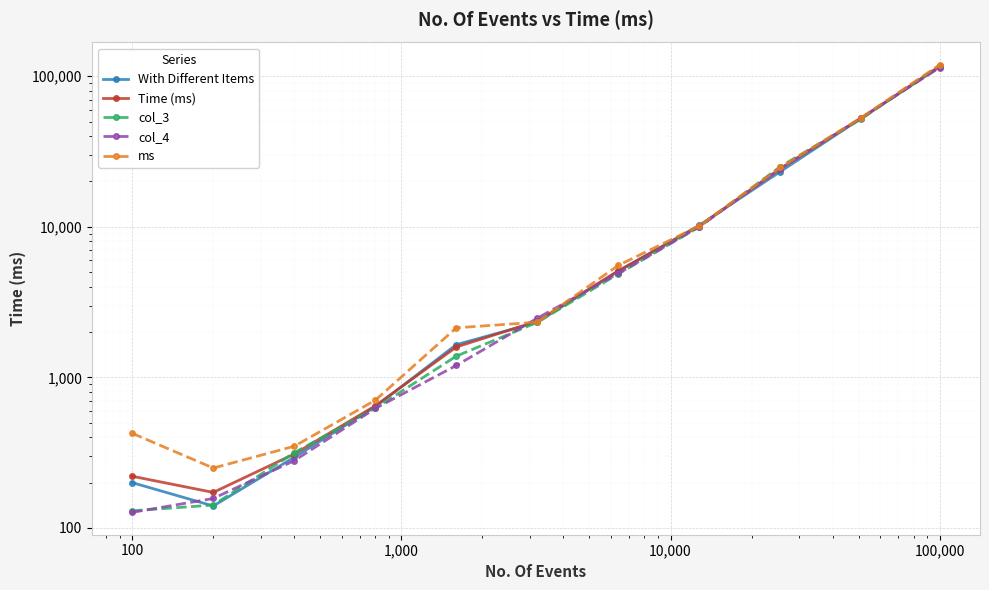

How many intersections are there between ms and With Different Items?

2